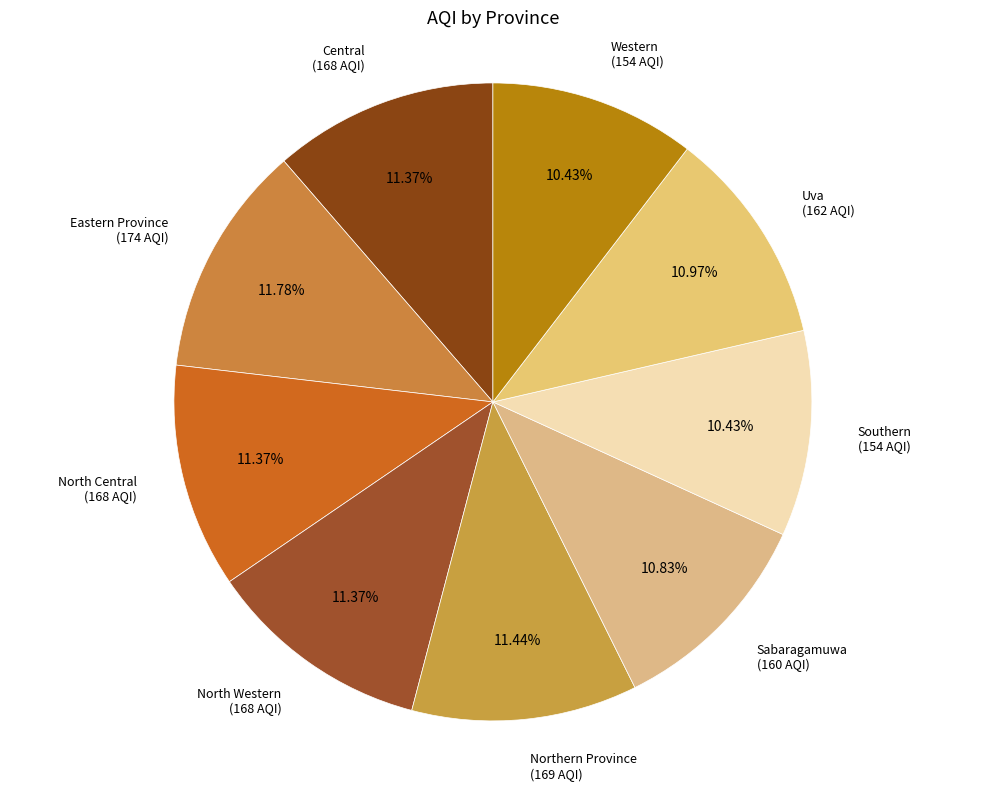

Count the number of slices in the pie.

9